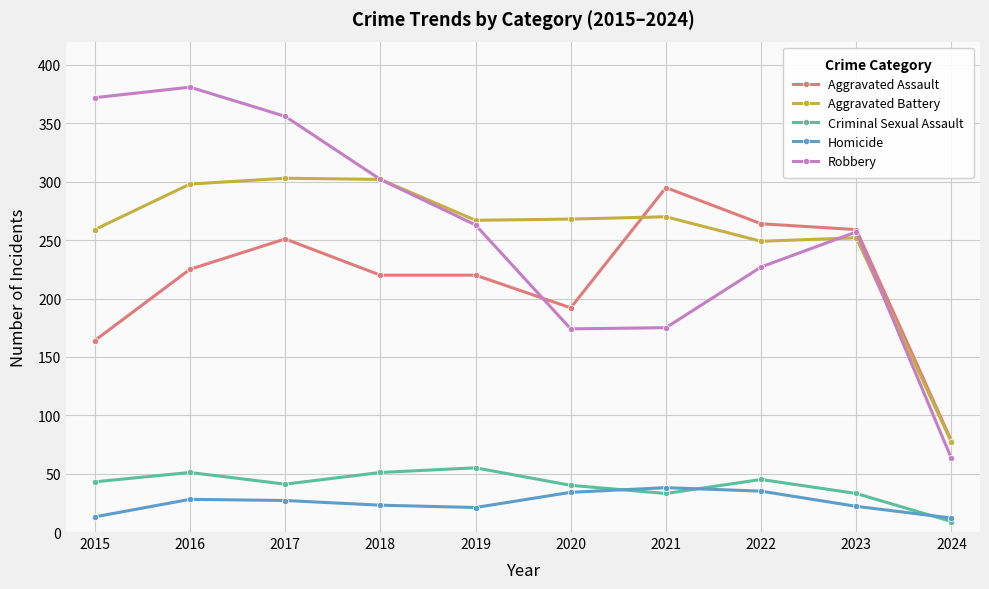

True or false: Robbery and Criminal Sexual Assault intersect in this chart.

False